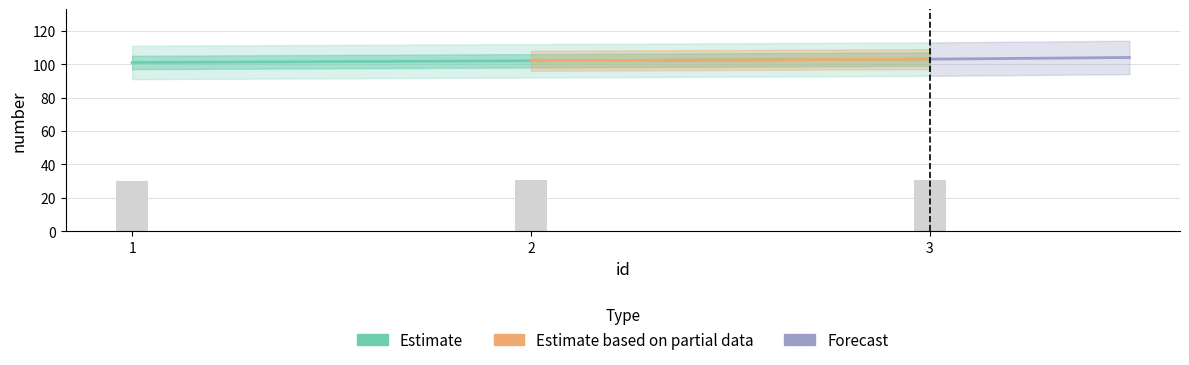

Count the values in the range 101 to 103.

3